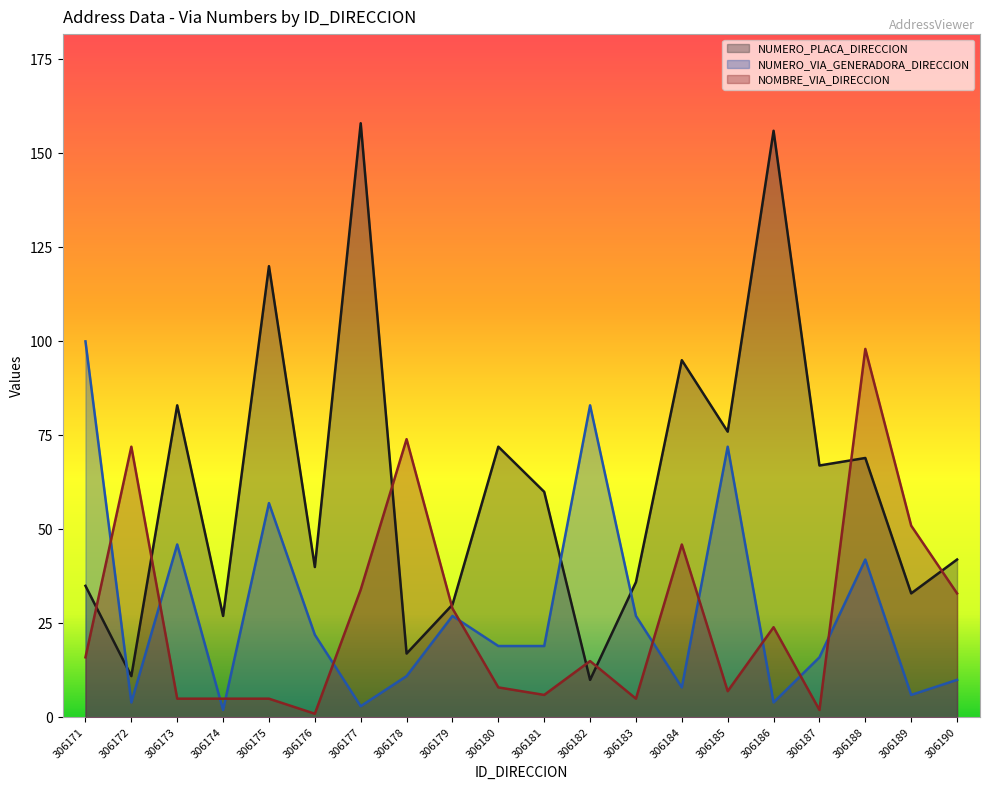

Is it true that NUMERO_VIA_GENERADORA_DIRECCION equals 3 at 306177?

True